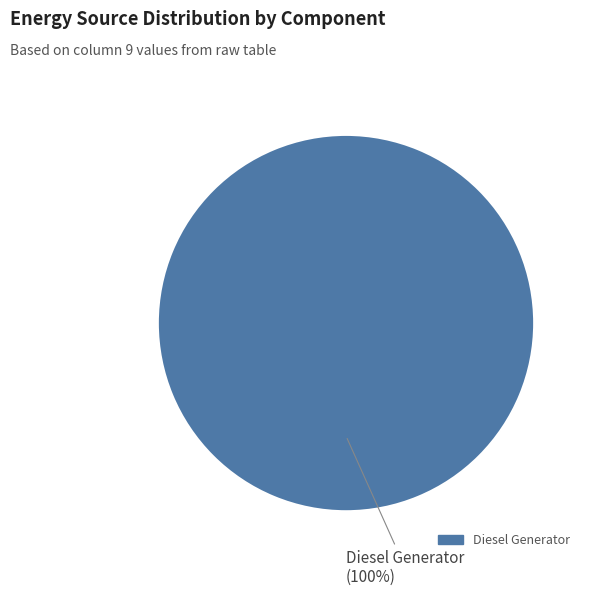

Count the number of slices in the pie.

1